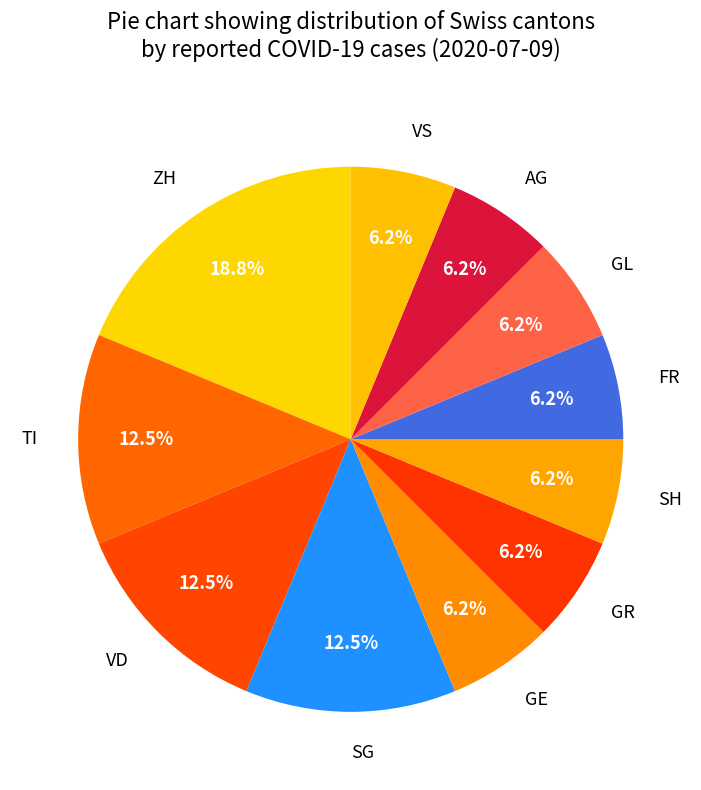

Is there any slice that represents more than half of the pie?

No